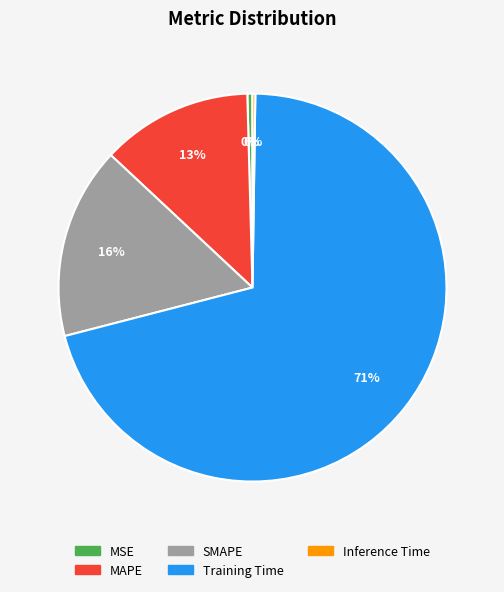

Does any single category account for the majority?

Yes